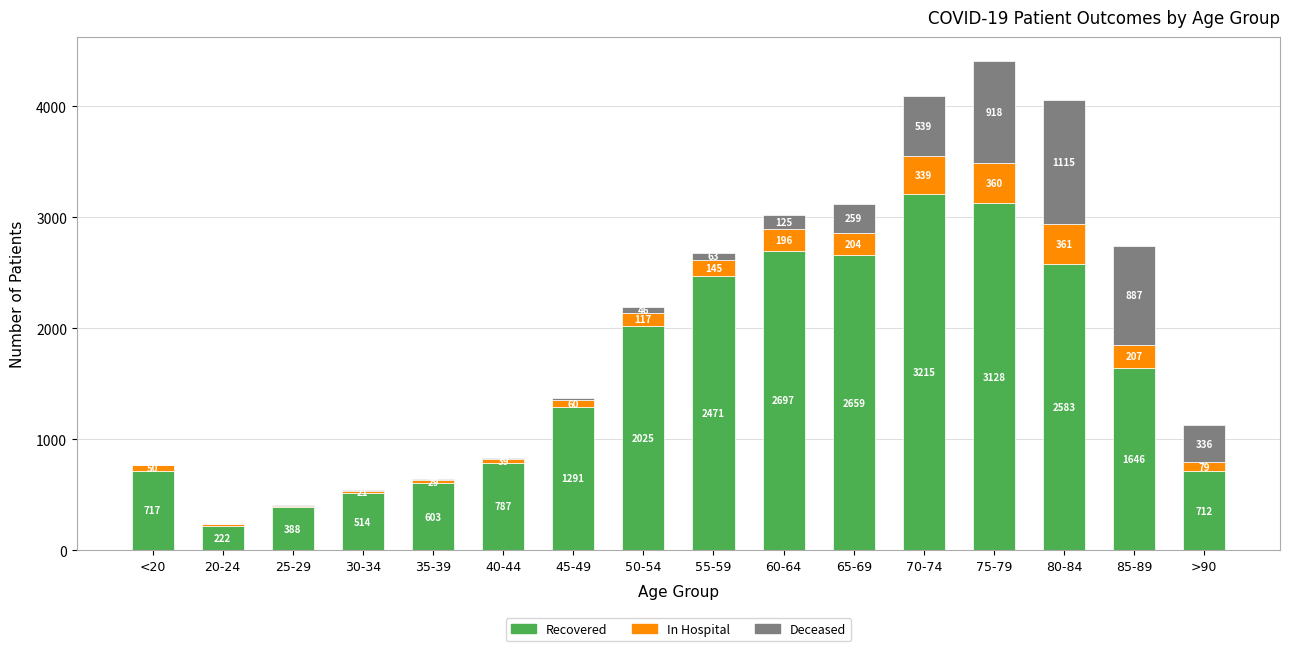

What is the total value across all series at 40-44?

830